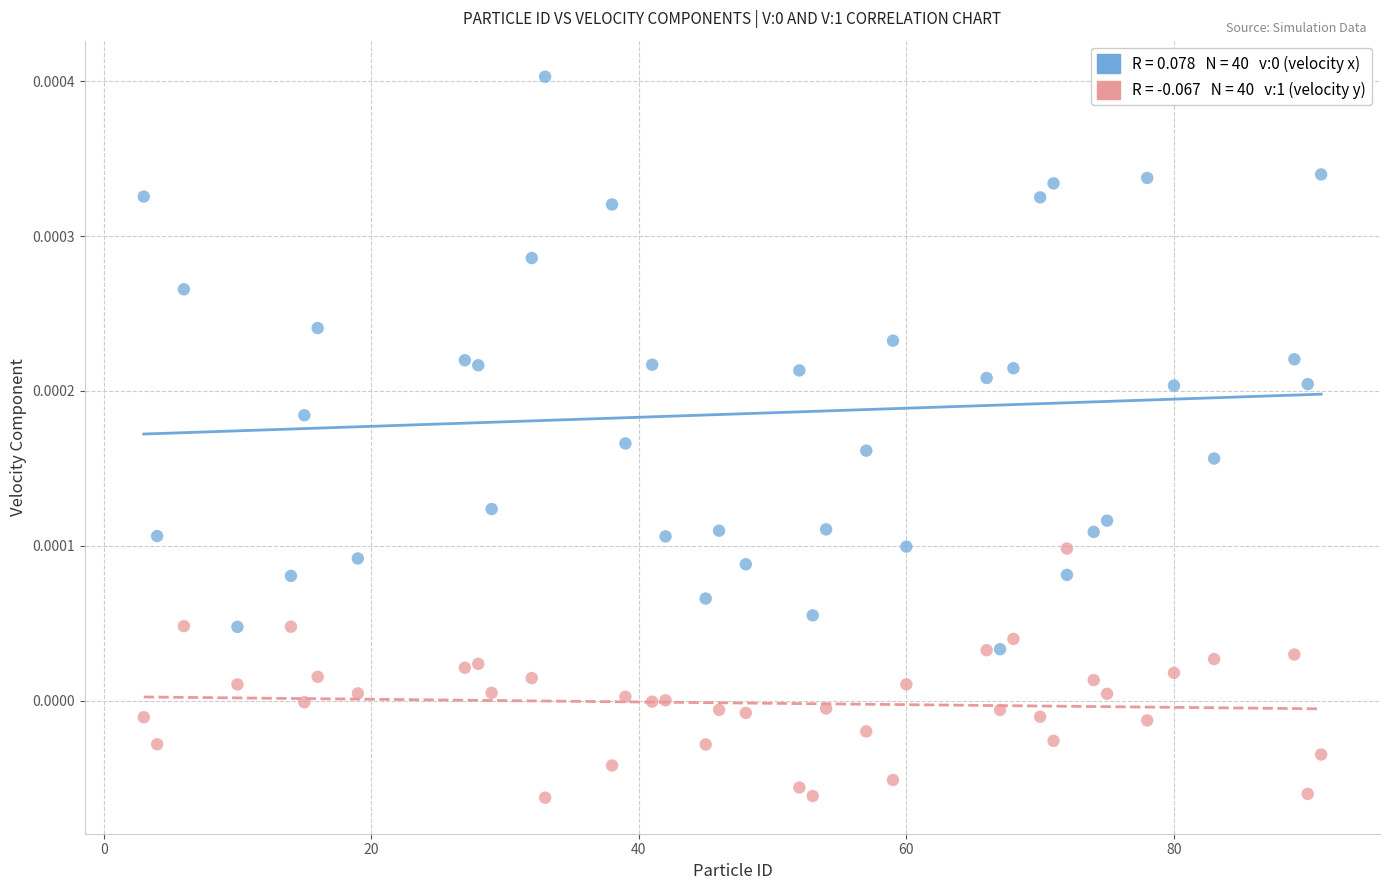

Across all data points, what is the range of X values (max minus min)?

88.0